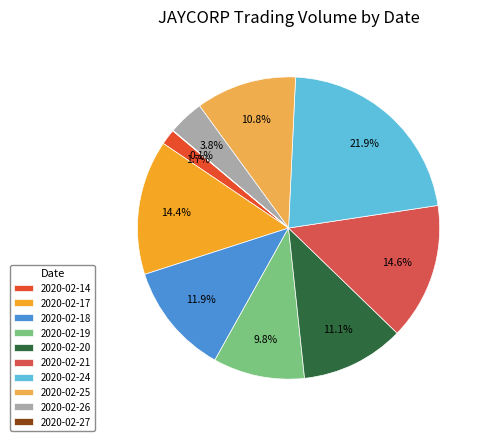

To the nearest percent, what is the difference between the 2020-02-19 and 2020-02-20 slice percentages?

1%